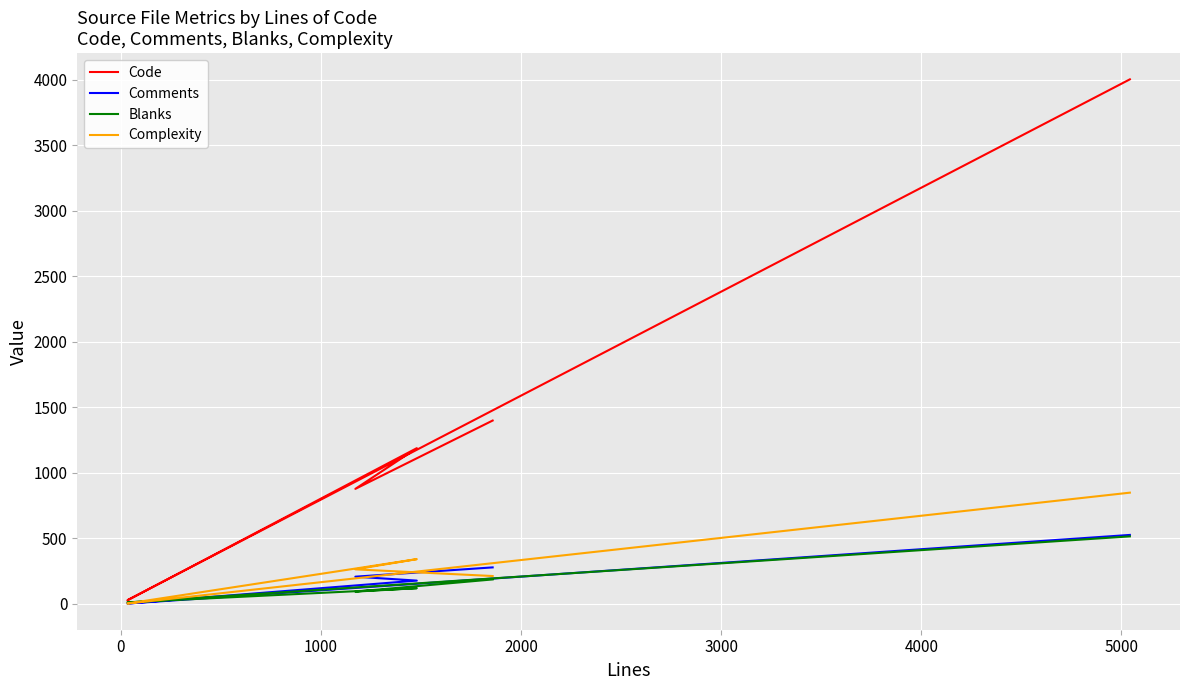

What are all the series names shown in the legend?

Code, Comments, Blanks, Complexity